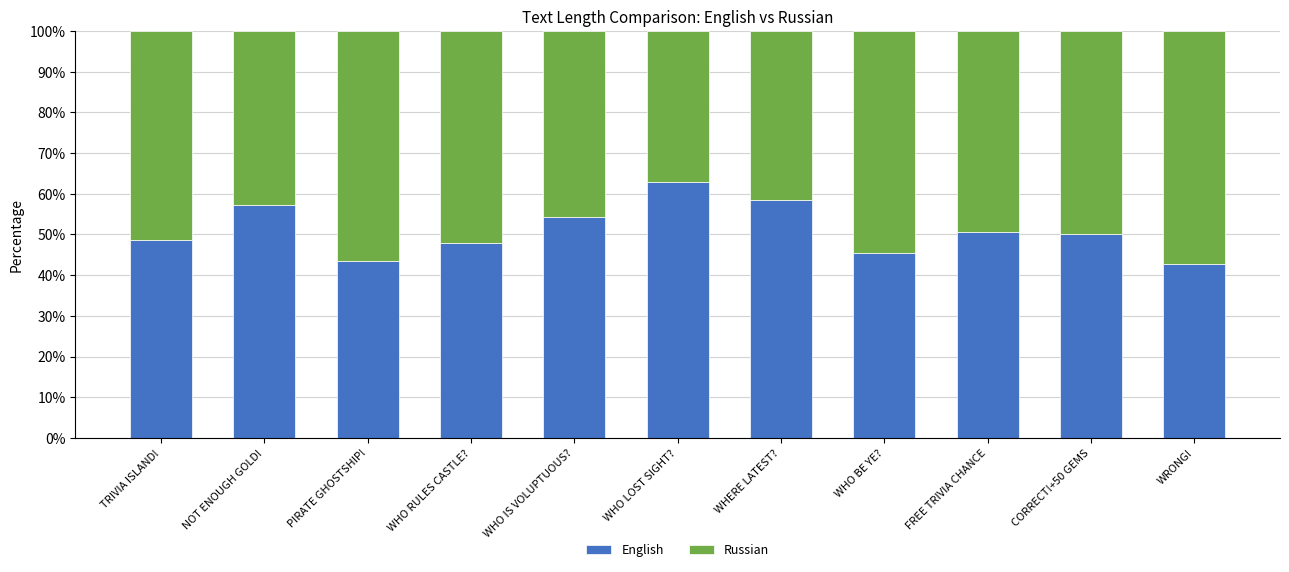

What is the maximum value for English?

63.0